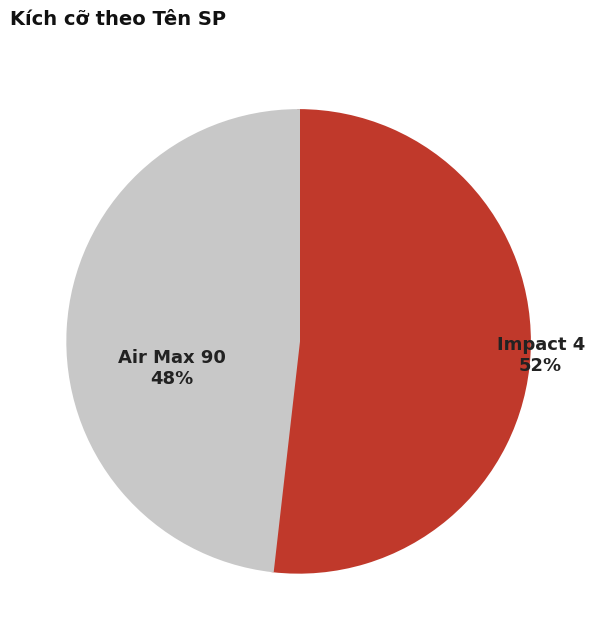

How many slices are in this pie chart?

2